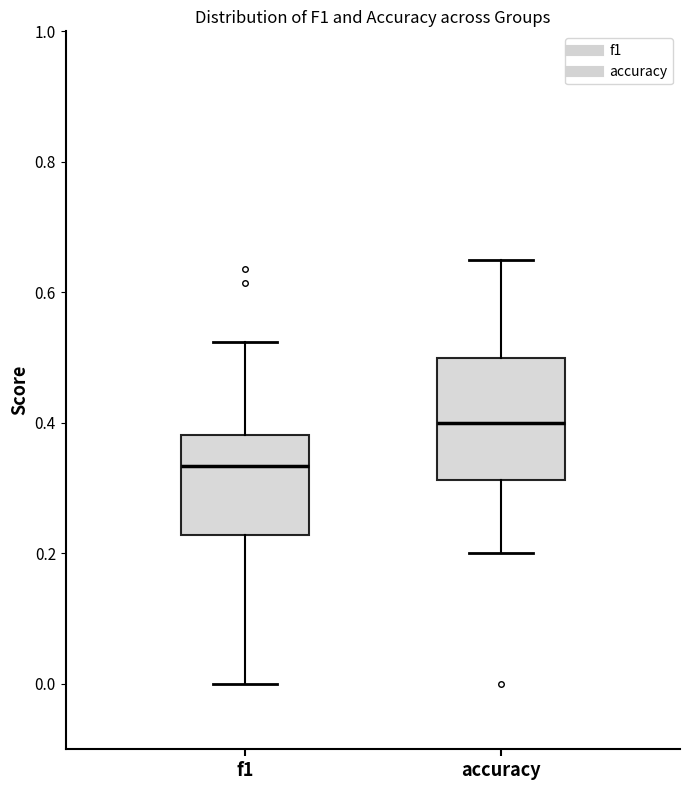

Reading left to right, transcribe this box plot: for each box, give where its median line is, the range the box spans, and where its two whiskers end, as read against the y-axis. The values are not printed on the chart, so give them approximately, as read against the axis.

f1: median 0.34, box 0.22 to 0.38, whiskers 0.00 to 0.52
accuracy: median 0.40, box 0.32 to 0.50, whiskers 0.20 to 0.66